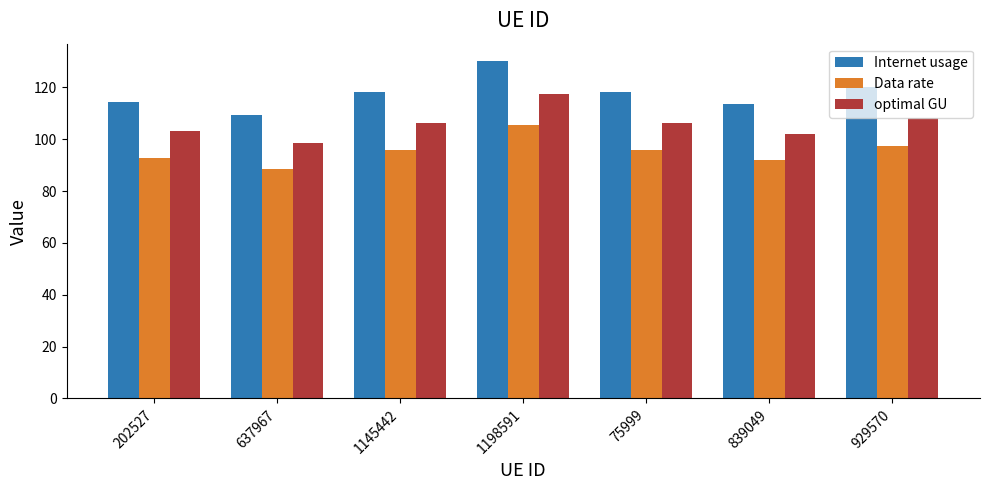

What is the difference between the maximum and minimum values in the Internet usage series?

20.9